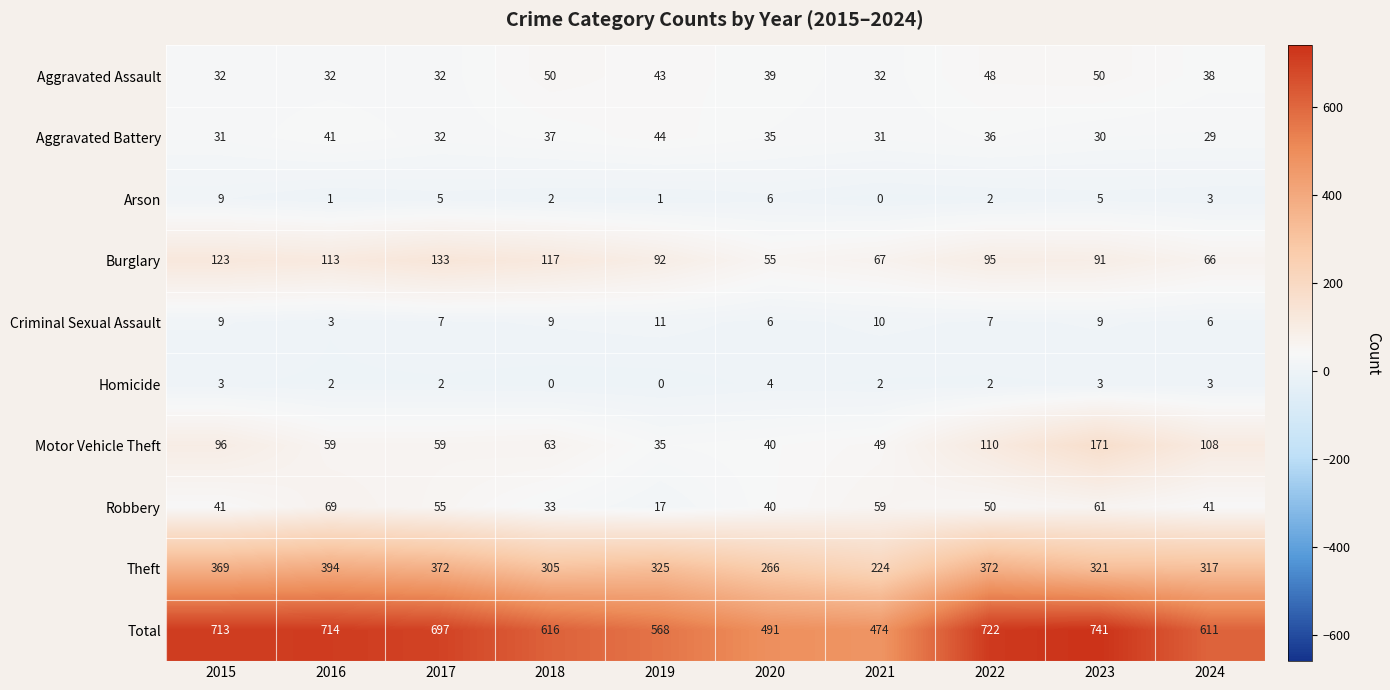

True or false: Aggravated Assault has a value of 39 at 2020.

True